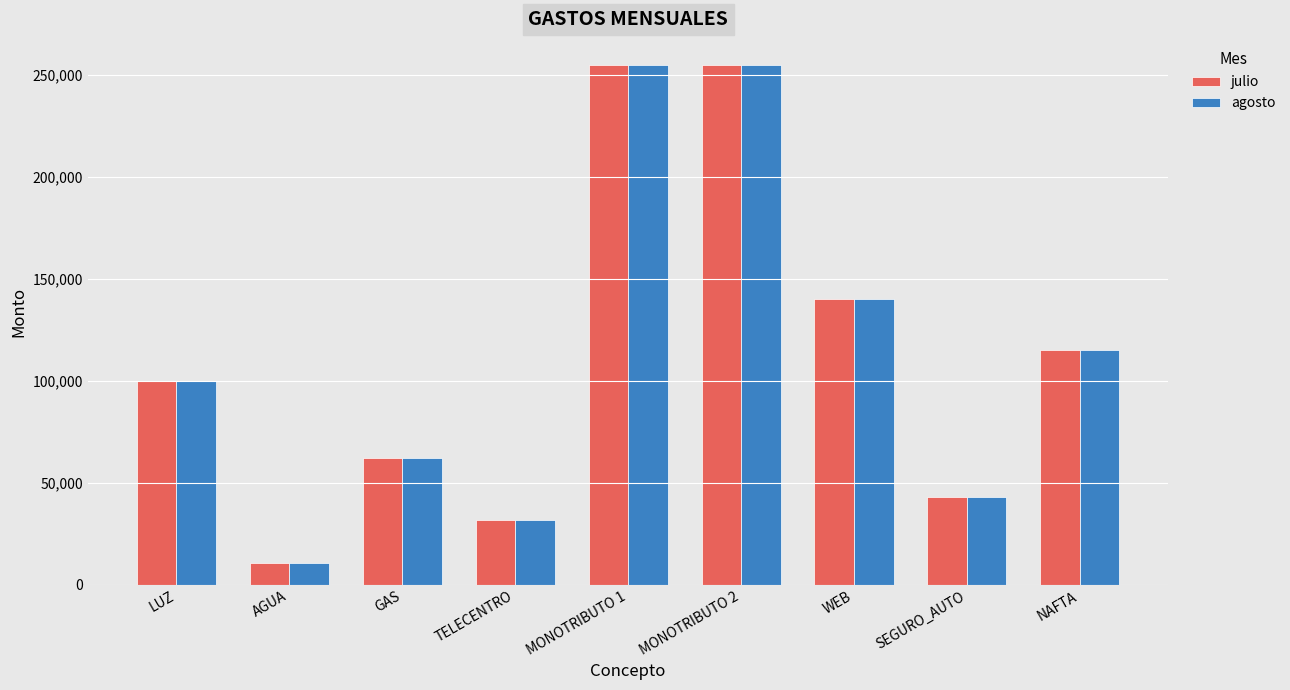

What are all the series names shown in the legend?

julio, agosto